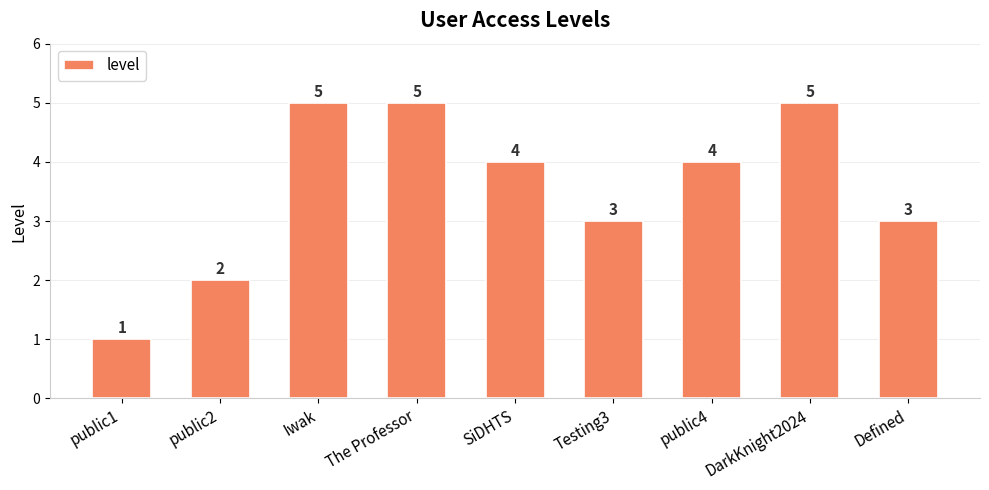

What is the ratio of the value at SiDHTS to the value at Iwak?

0.8